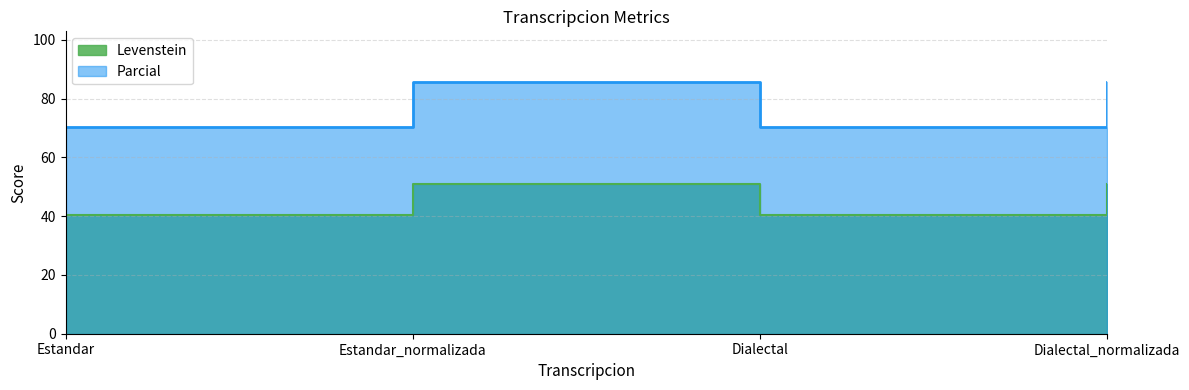

Which label corresponds to the smallest value in the chart?

Estandar